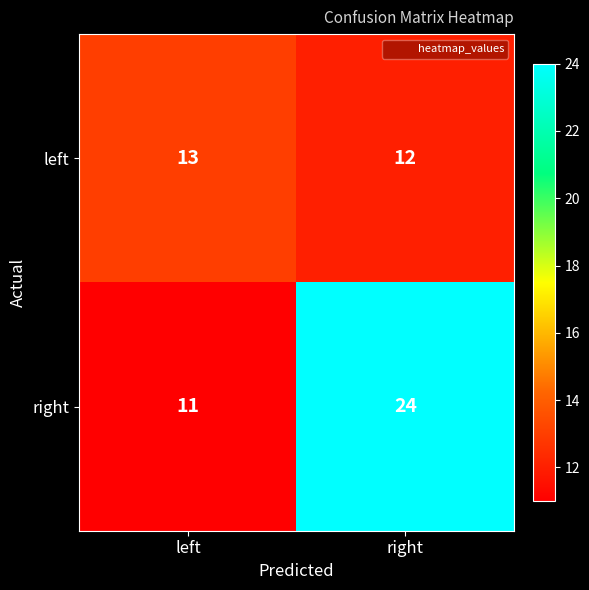

True or false: left has a value of 12 at right.

True